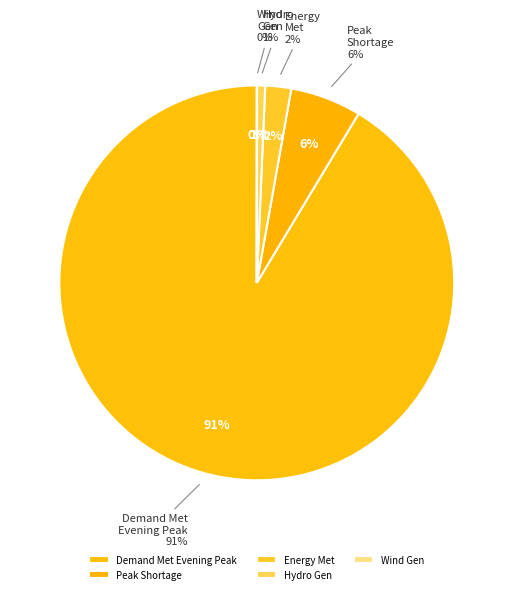

True or false: Wind Gen(MU) accounts for 0% of the total.

True